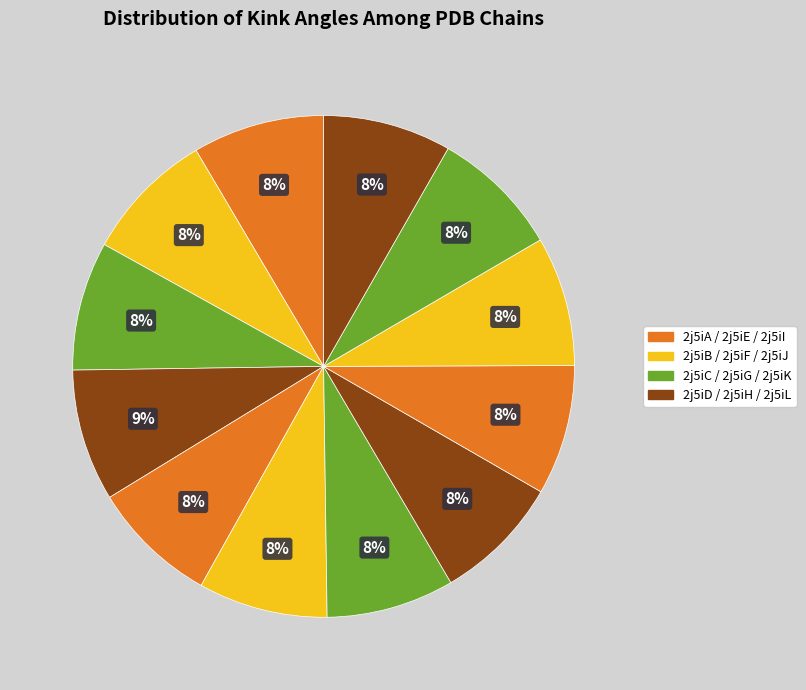

How many segments does this pie chart have?

12